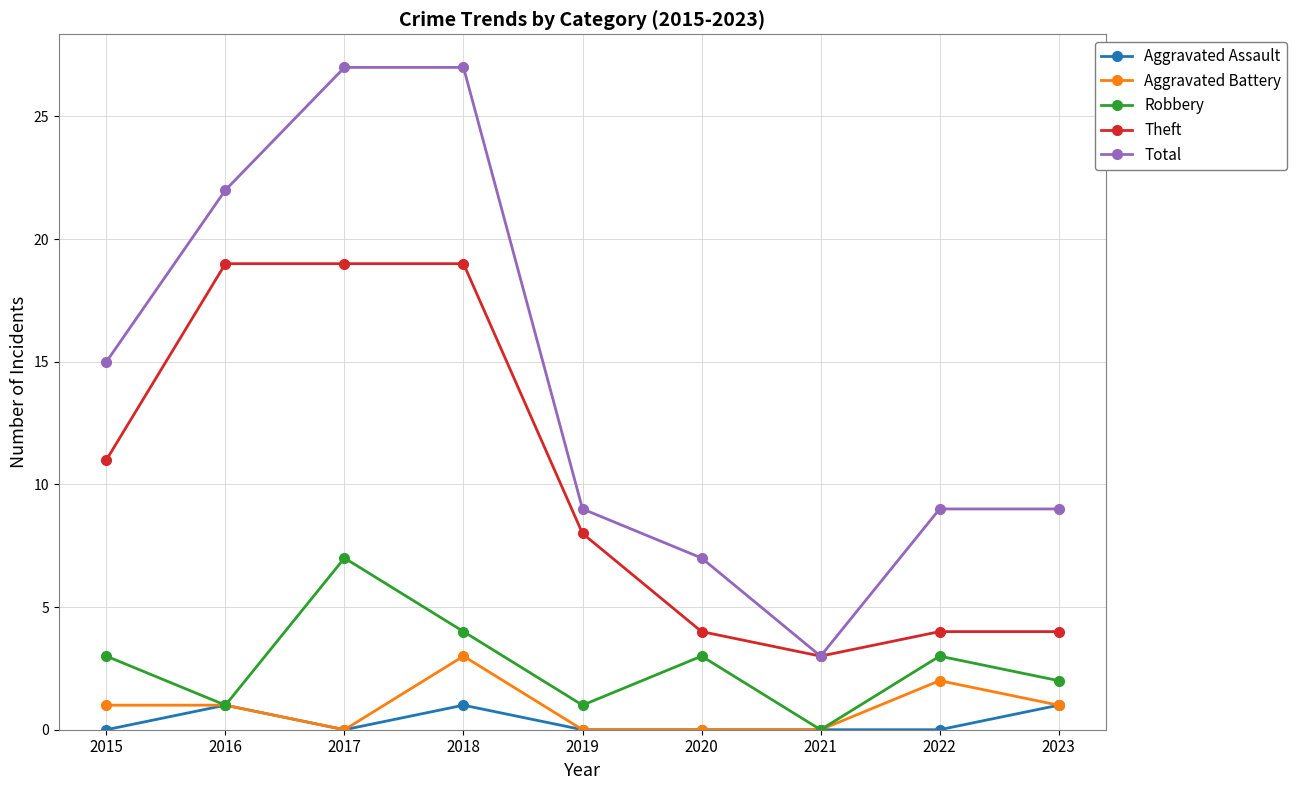

What is the difference between the second highest and second lowest values in the Aggravated Assault series?

1